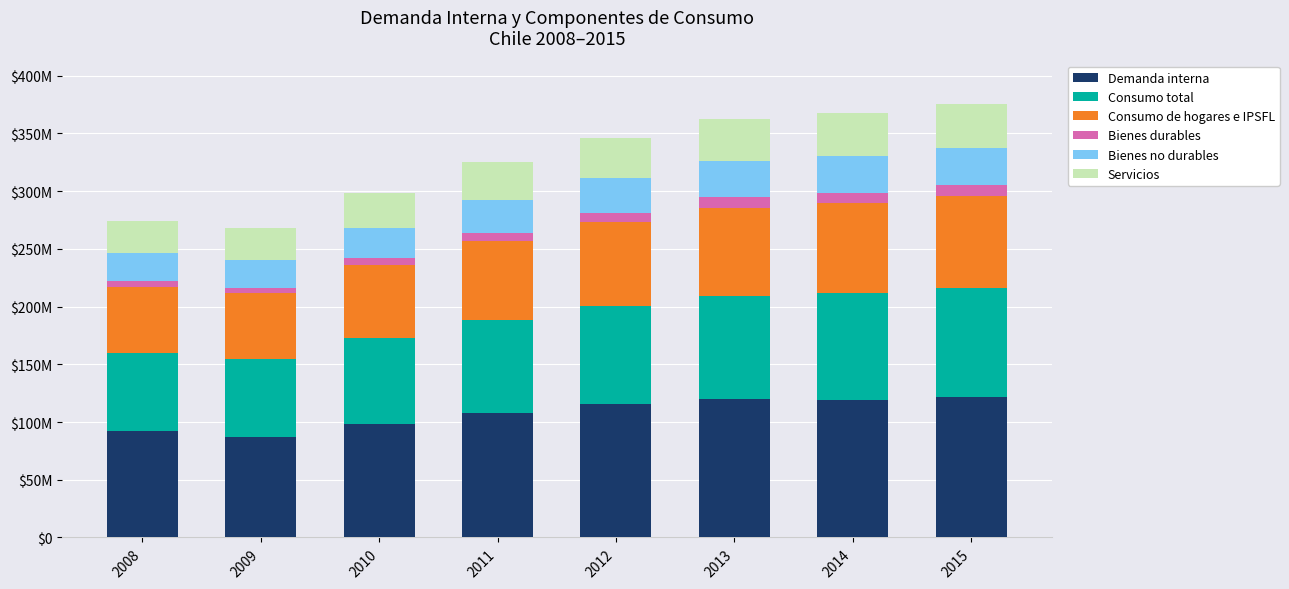

What is the difference between the Consumo de hogares e IPSFL values at 2013 and 2015?

3294229